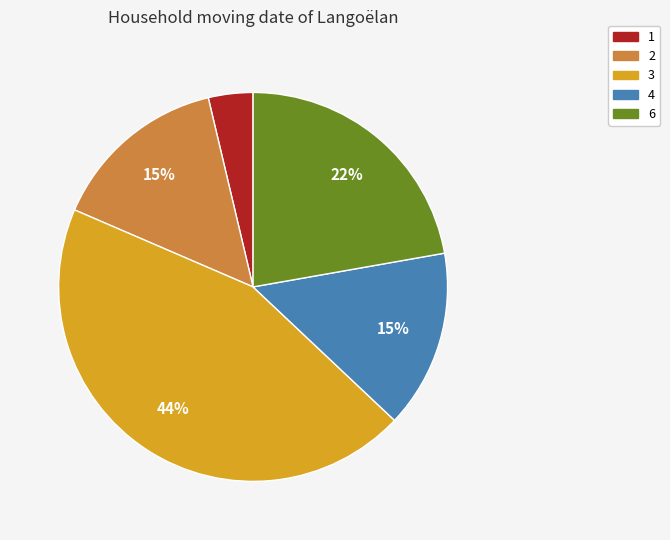

What percentage is the 1 slice, to the nearest percent?

4%